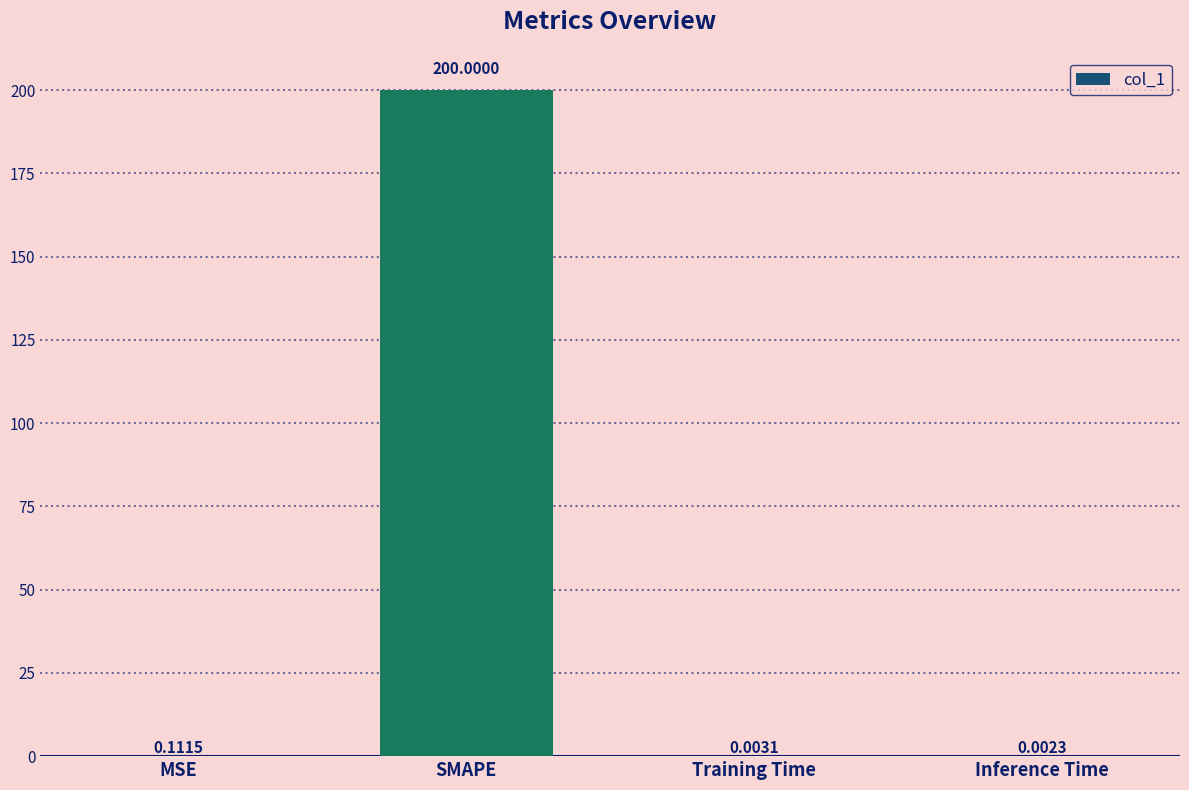

At which category does the chart reach its peak across all series?

SMAPE